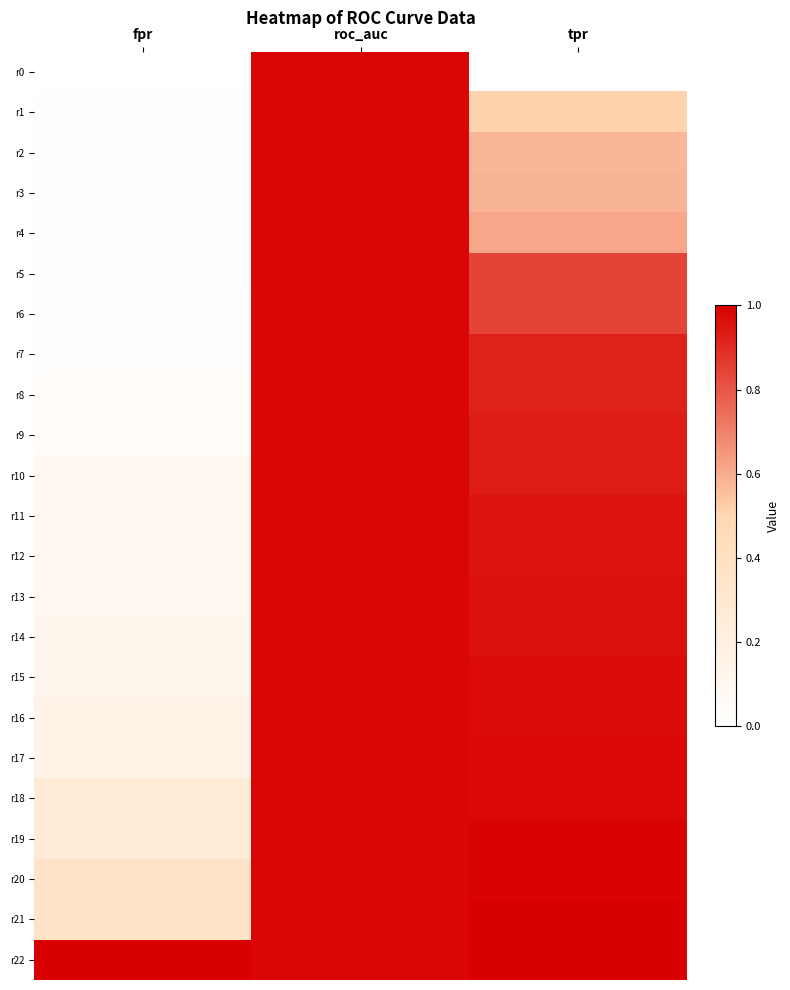

Rank the series at fpr from highest to lowest value.

r22, r20, r21, r18, r19, r16, r17, r14, r15, r12, r13, r10, r11, r8, r9, r6, r7, r1, r2, r3, r4, r5, r0